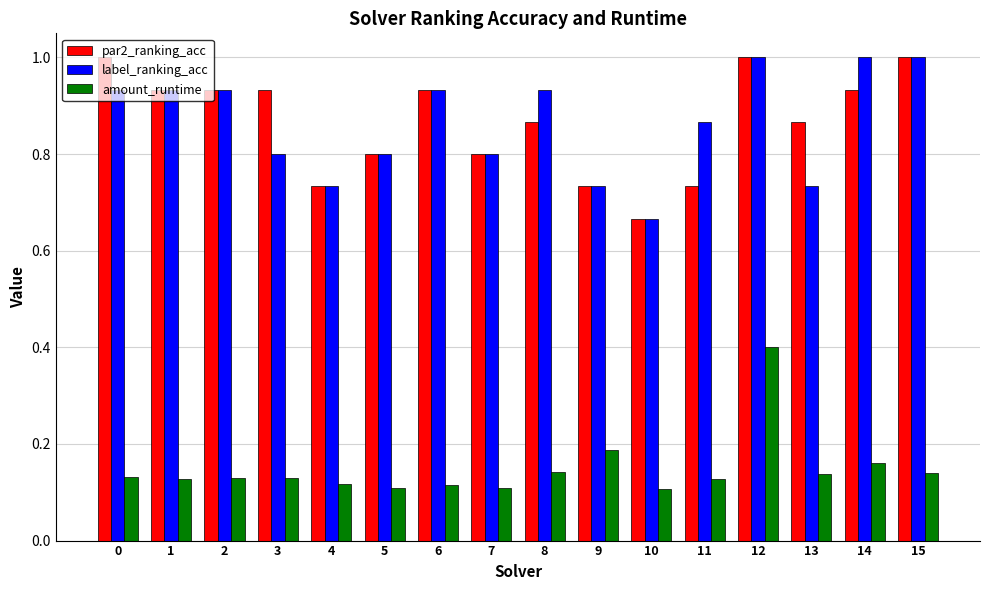

The value of label_ranking_acc at 10 is 0.3. True or false?

False